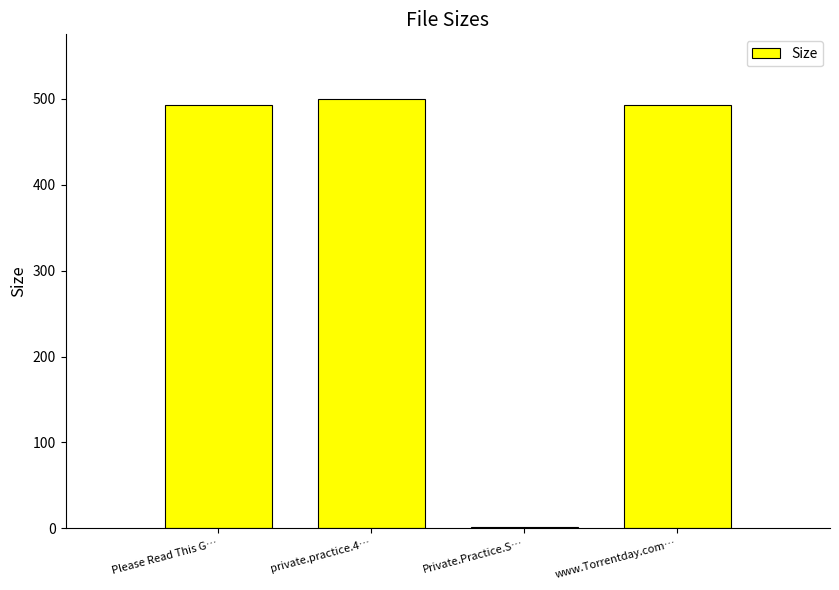

Read the value at www.Torrentday.com….

493.0